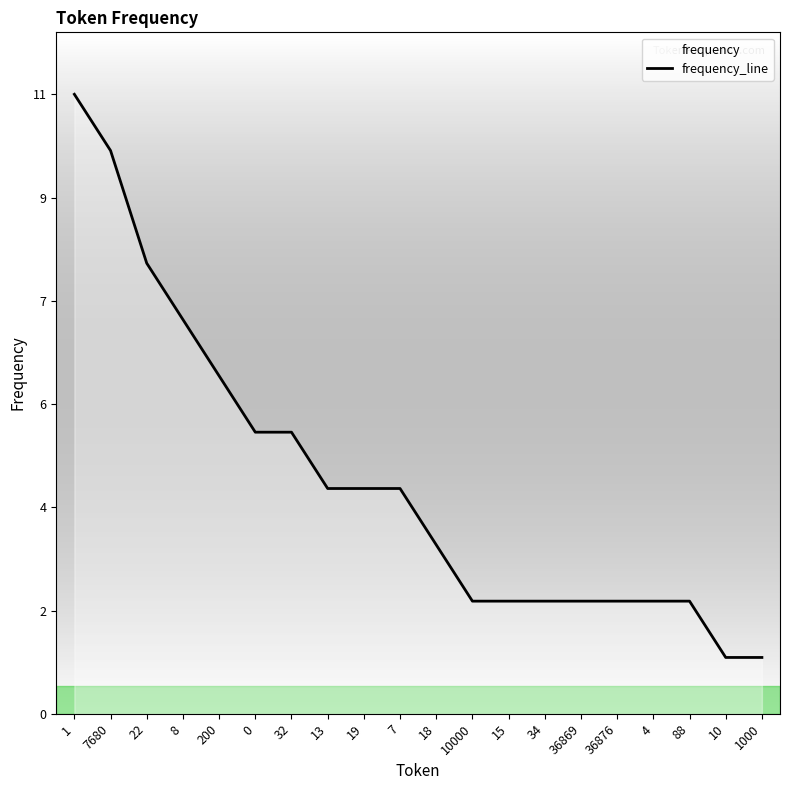

How many values are below 4?

10